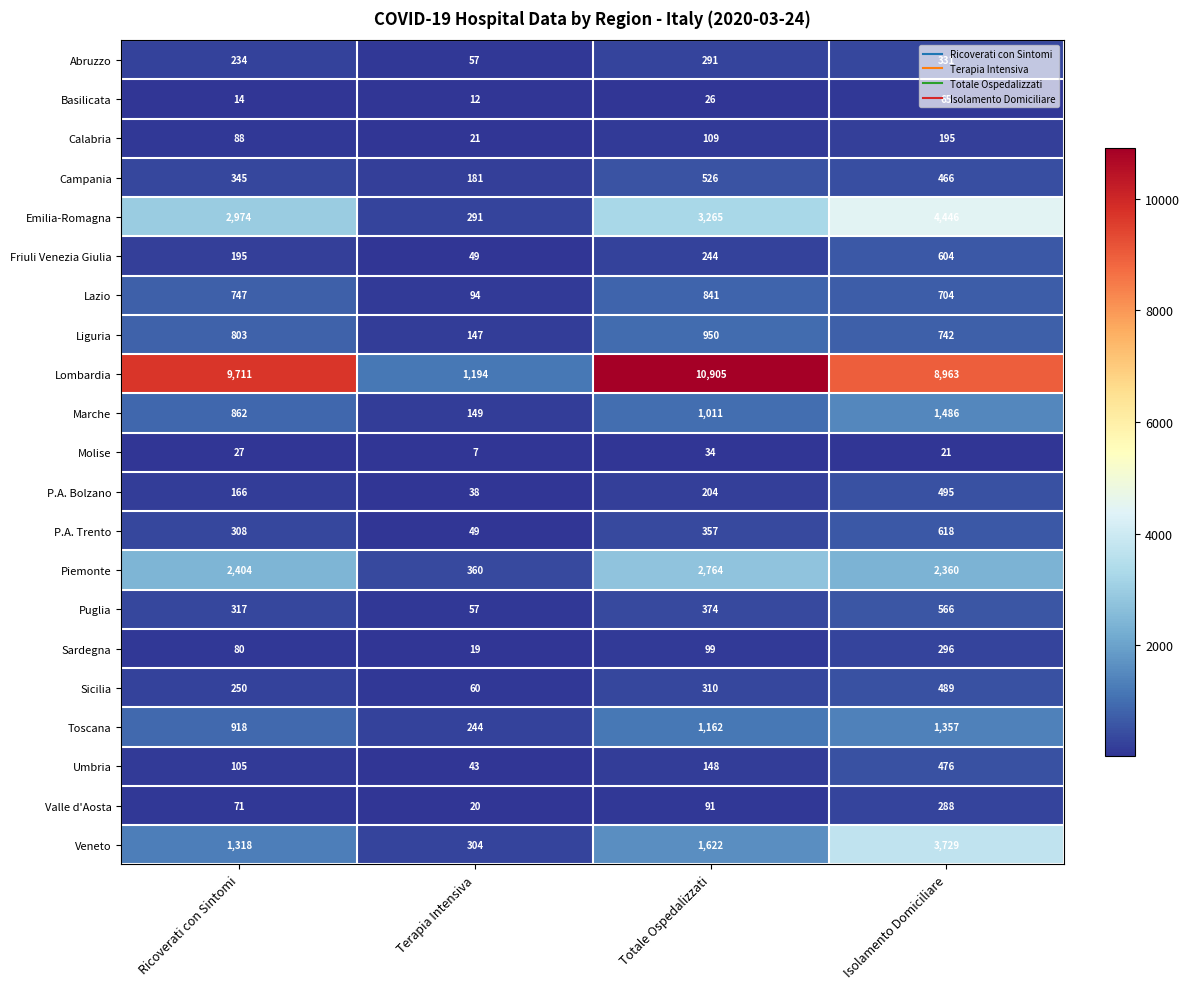

The value of Lombardia at Isolamento Domiciliare is 8963. True or false?

True